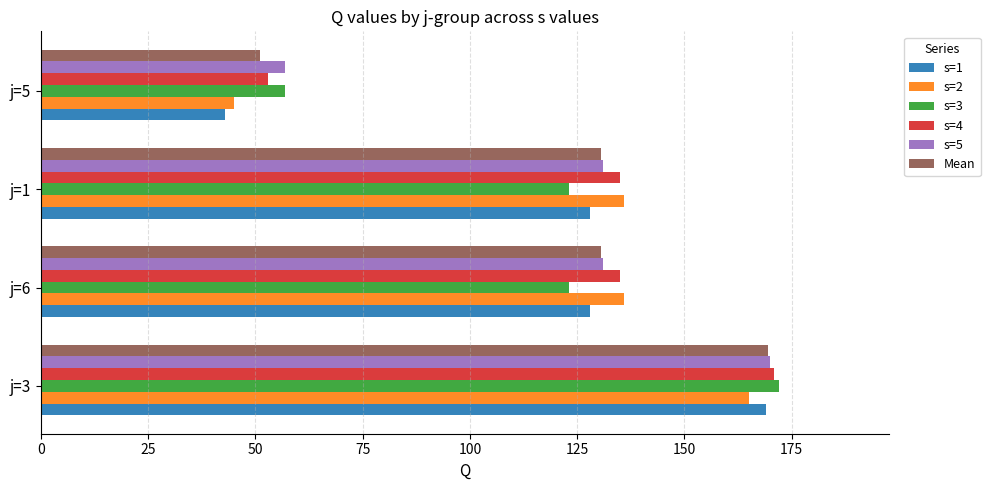

What are all the series names shown in the legend?

s=1, s=2, s=3, s=4, s=5, Mean